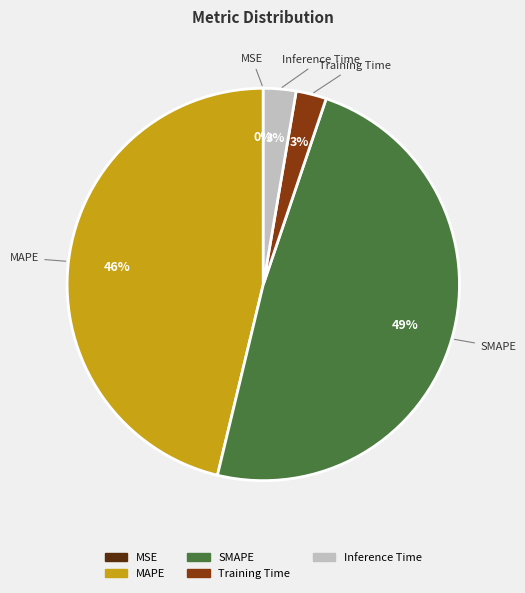

What percentage is the Training Time slice, to the nearest percent?

3%